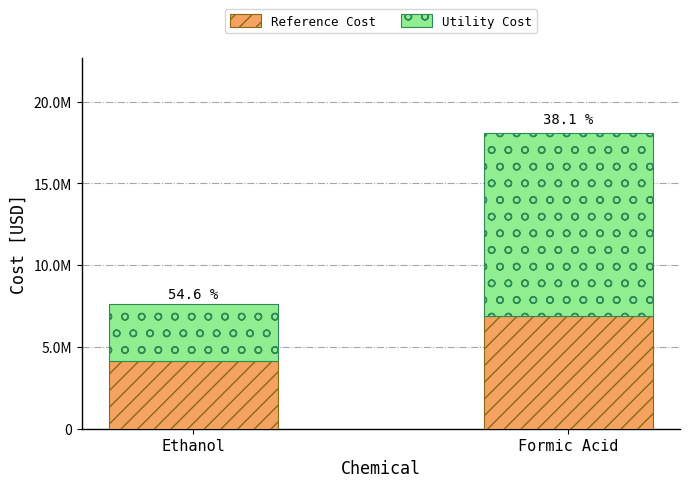

What are all the series names shown in the legend?

Reference Cost, Utility Cost